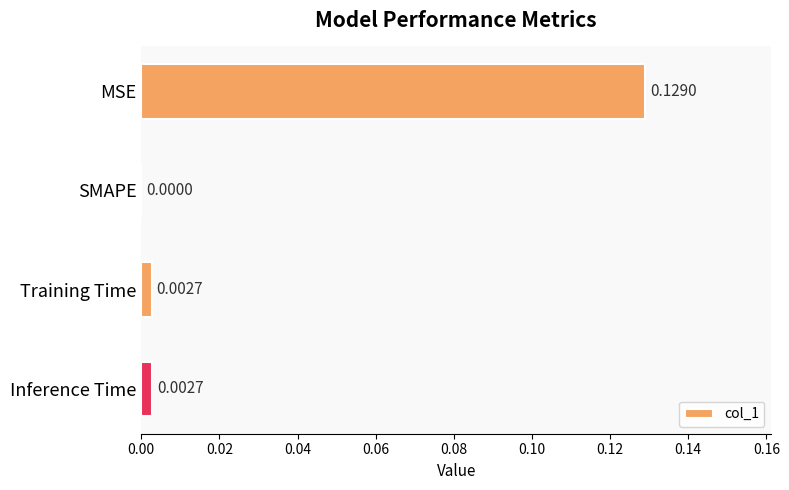

How many values exceed 0?

3